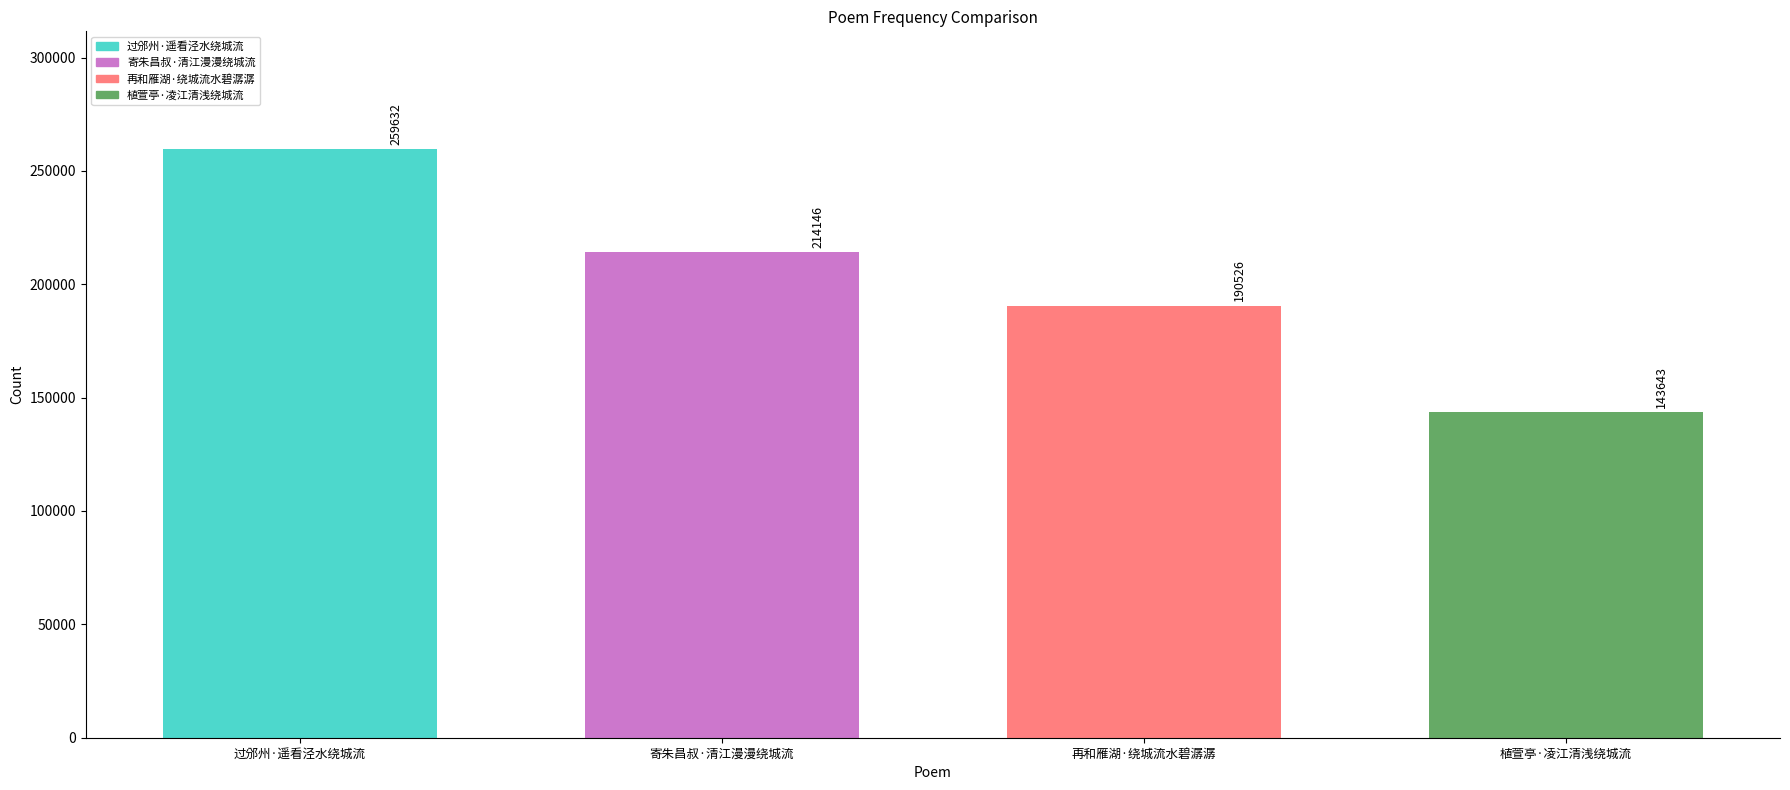

What is the average value?

201987